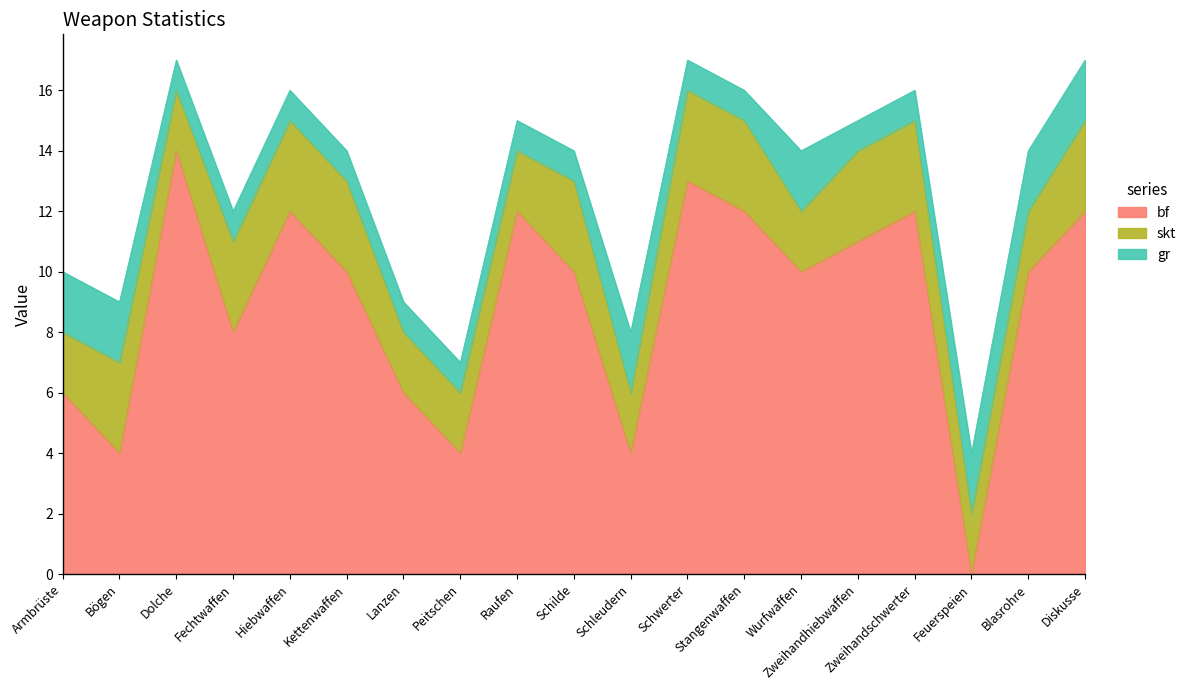

What is the difference between the second highest and minimum values in the gr series?

1